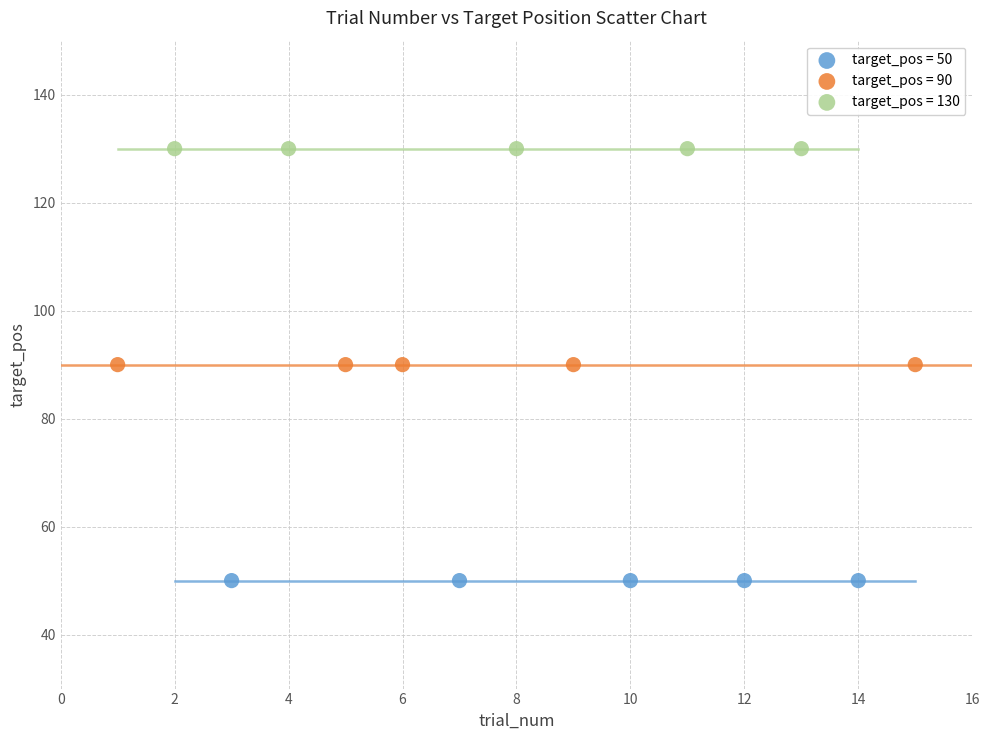

Which series contains the highest Y value?

target_pos = 130